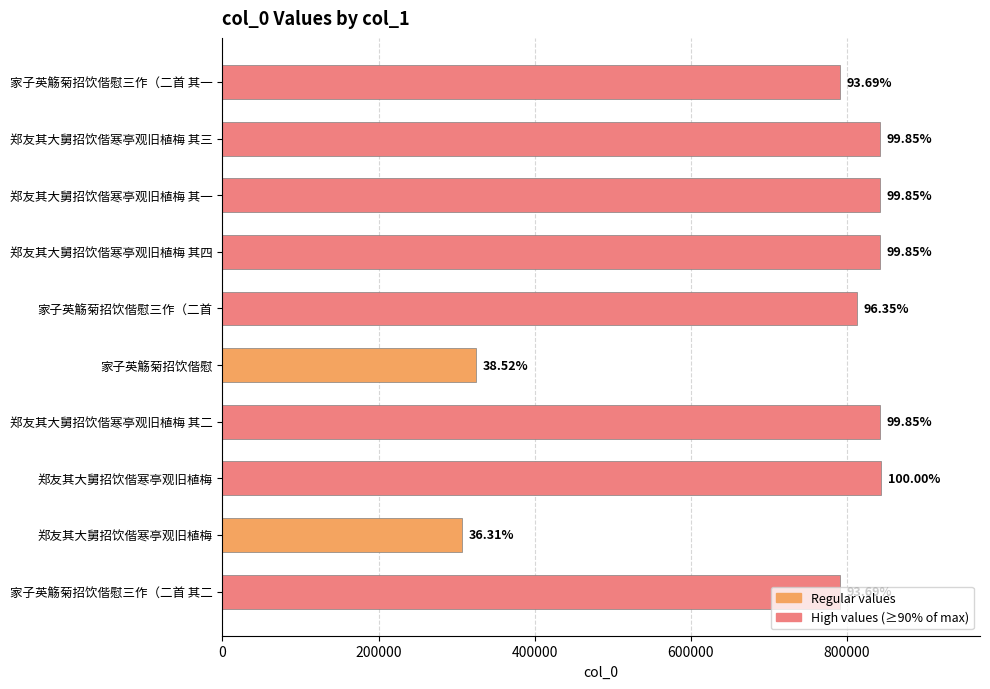

Does the chart contain any negative values?

No